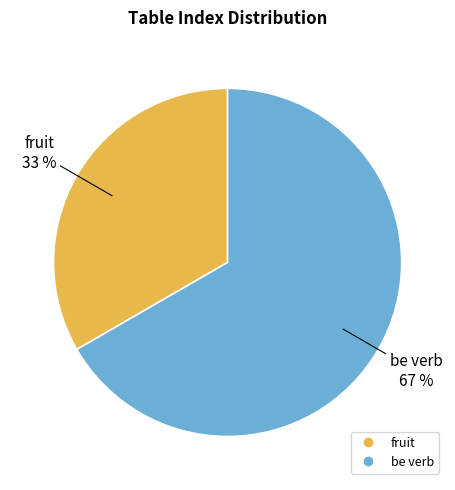

What is the ratio of the value at be verb to the value at fruit?

2.0